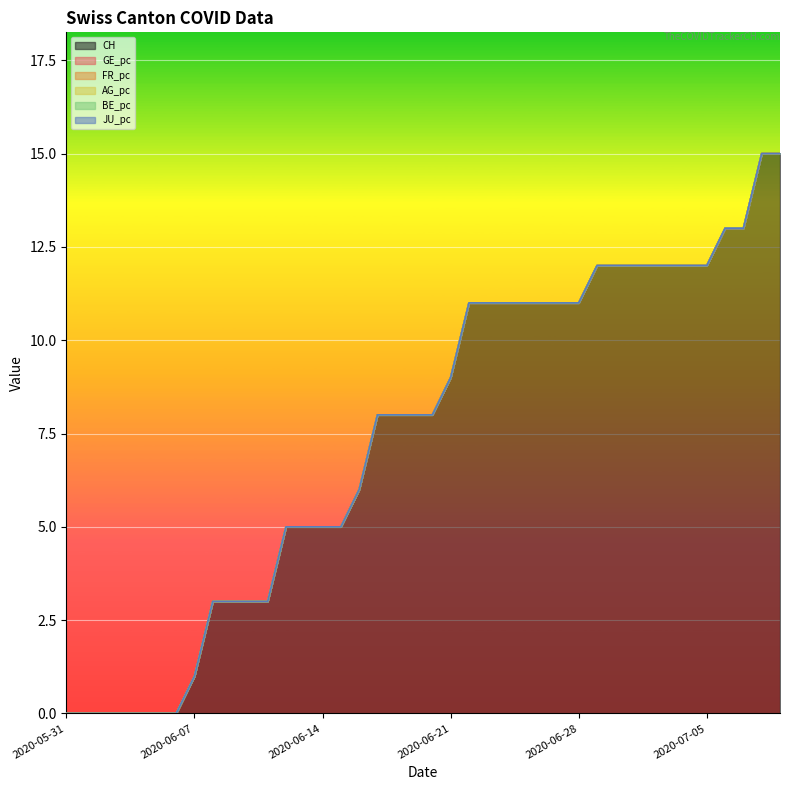

True or false: BE_pc has a value of 0.0 at 2020-06-26.

True